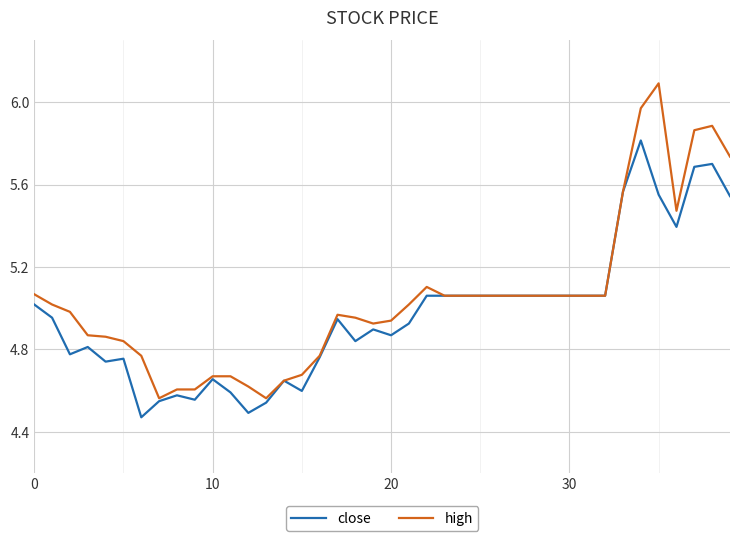

Rank the series by their maximum value, from lowest to highest.

close, high